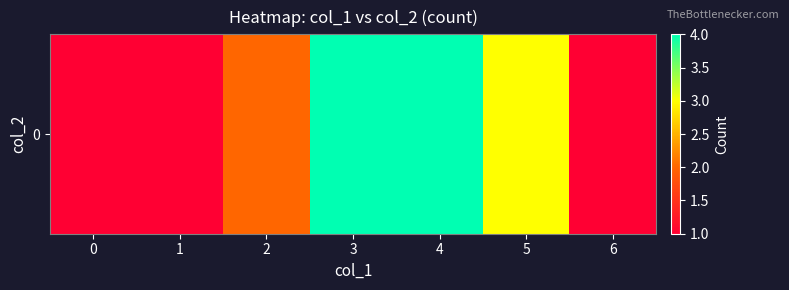

Is it true that the value at 6 is 1?

True